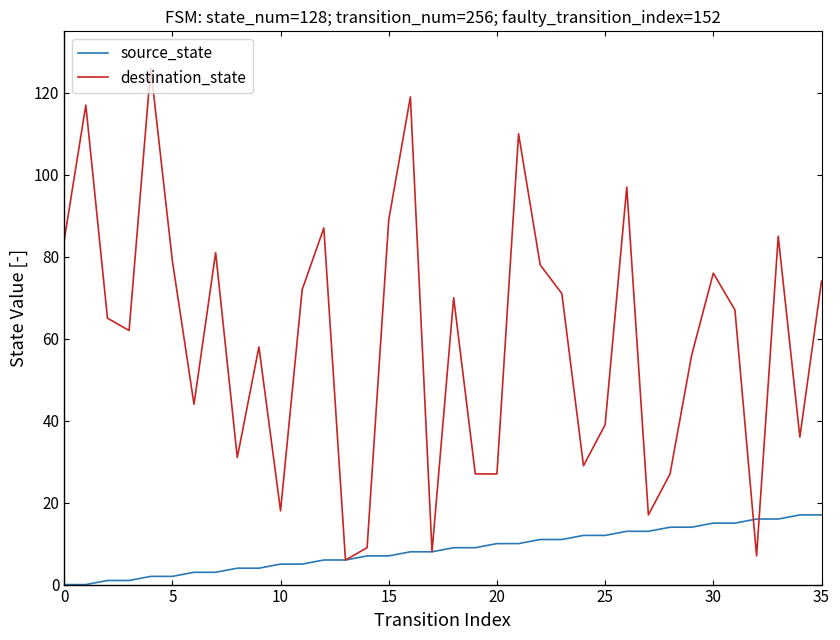

Count the number of categories in the chart.

36